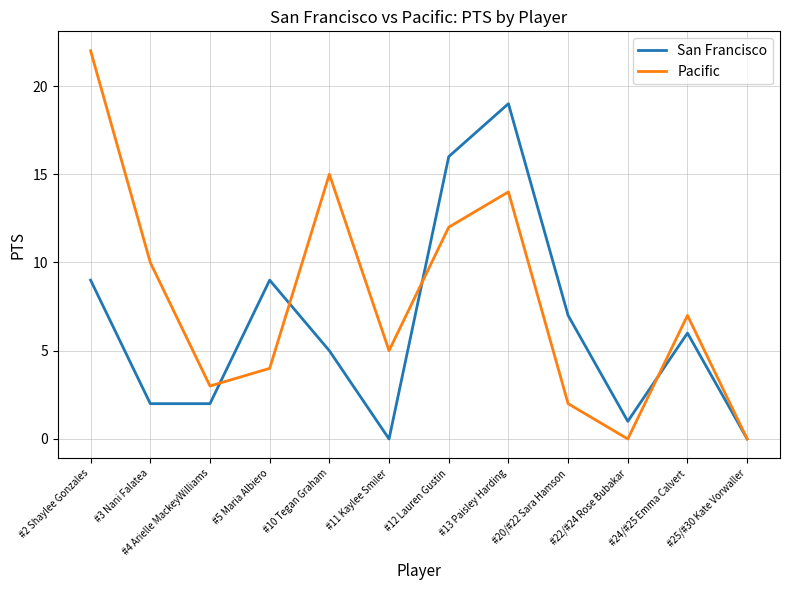

True or false: Pacific has a value of 15 at #10 Tegan Graham.

True